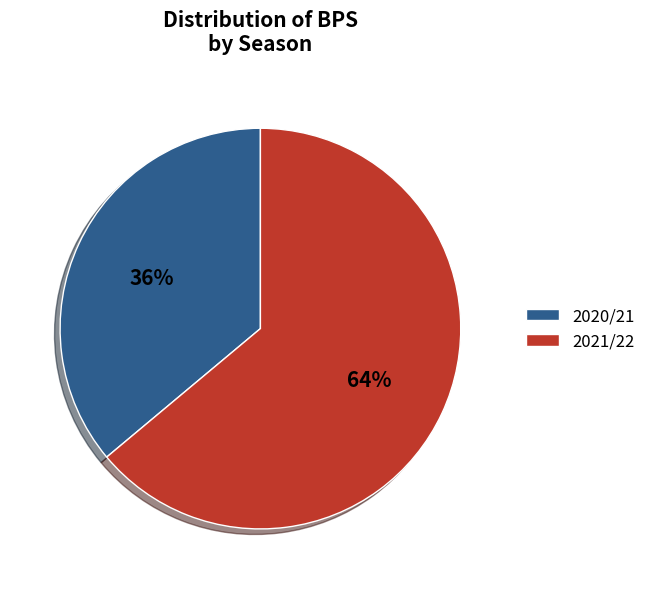

How many segments does this pie chart have?

2